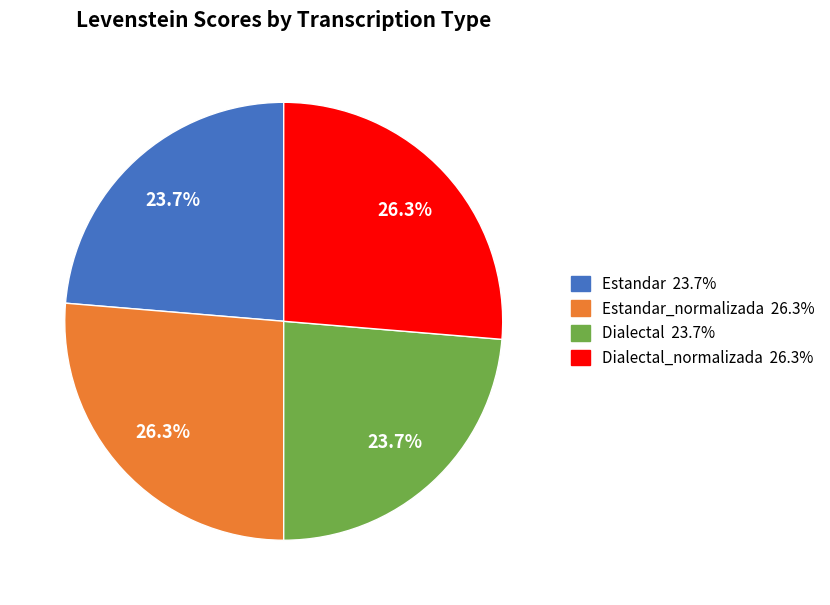

What percentage do Dialectal 23.7% and Estandar_normalizada 26.3% together represent?

50.0%